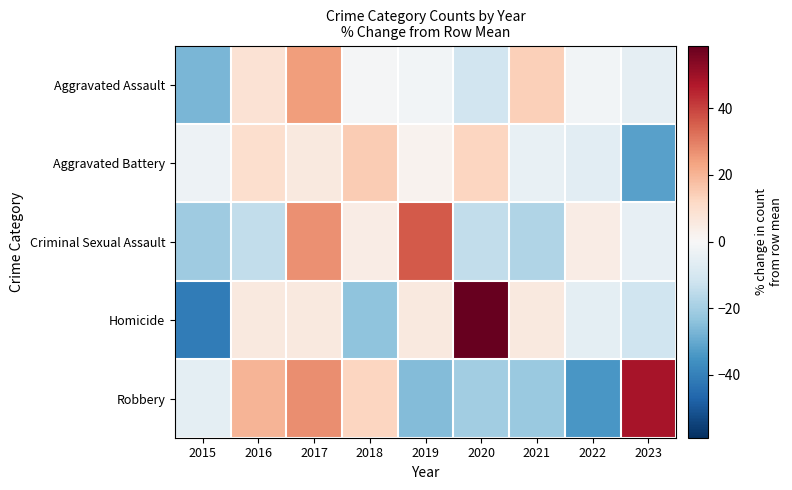

Reading right to left, list all the values displayed in this chart.

Aggravated Assault: 2023=-5.3	2022=-1.5	2021=13.9	2020=-11.5	2019=-1.5	2018=-0.7	2017=24.7	2016=8.6	2015=-26.9
Aggravated Battery: 2023=-31.7	2022=-6.0	2021=-4.3	2020=12.6	2019=2.1	2018=15.0	2017=5.6	2016=9.7	2015=-3.1
Criminal Sexual Assault: 2023=-4.9	2022=4.6	2021=-17.6	2020=-14.4	2019=36.3	2018=4.6	2017=26.8	2016=-14.4	2015=-20.8
Homicide: 2023=-11.8	2022=-5.9	2021=5.9	2020=58.8	2019=5.9	2018=-23.5	2017=5.9	2016=5.9	2015=-41.2
Robbery: 2023=48.6	2022=-34.1	2021=-22.0	2020=-20.5	2019=-25.7	2018=12.5	2017=27.2	2016=19.8	2015=-5.8